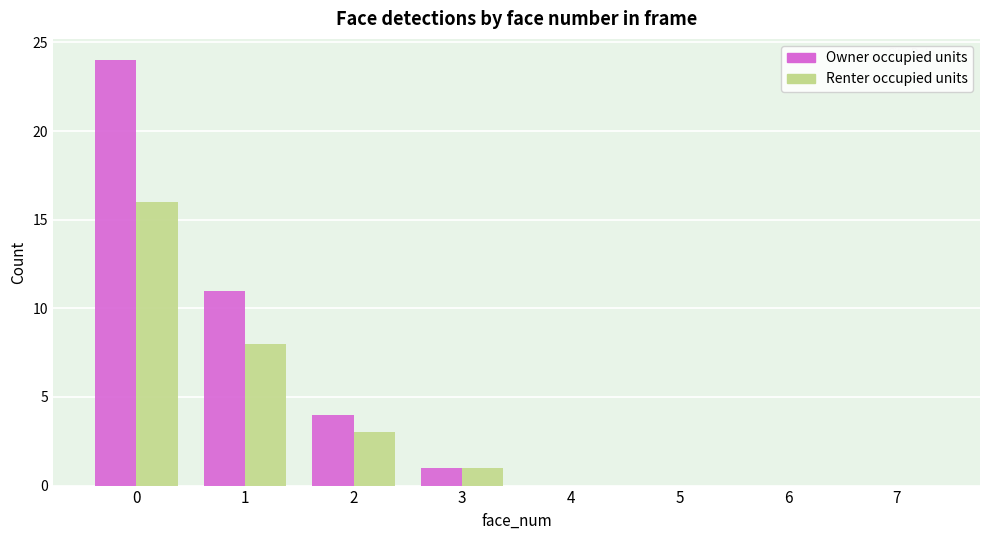

What are all the series names shown in the legend?

Owner occupied units, Renter occupied units